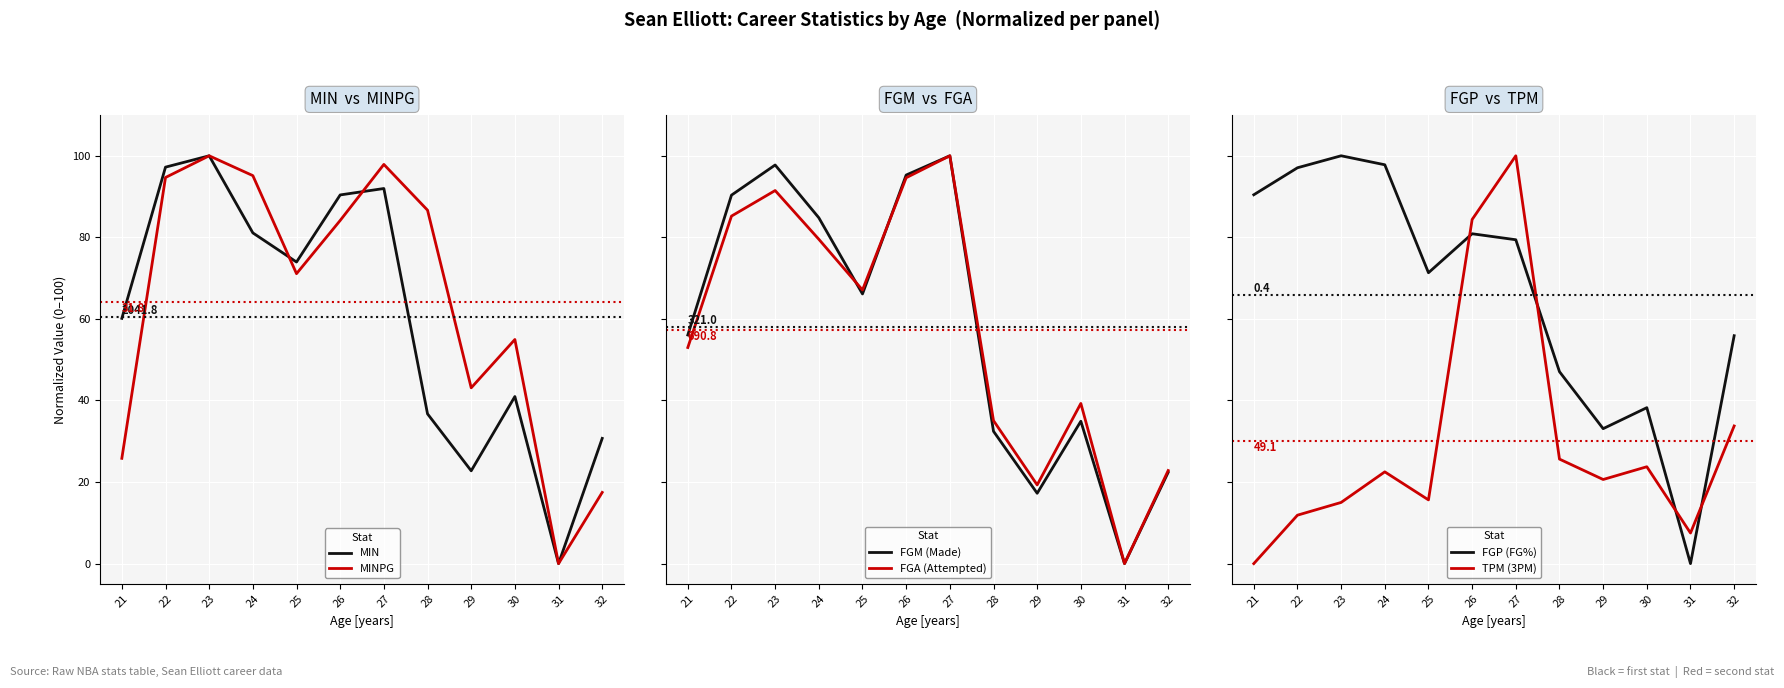

Reading left to right, extract all data points from this chart.

MIN: 21=60.1	22=97.2	23=100.0	24=81.1	25=73.9	26=90.4	27=92.0	28=36.7	29=22.8	30=41.0	31=0.0	32=30.7
MINPG: 21=25.8	22=94.7	23=100.0	24=95.1	25=71.1	26=84.1	27=97.9	28=86.7	29=43.1	30=55.0	31=0.0	32=17.5
FGM (Made): 21=56.1	22=90.3	23=97.7	24=84.8	25=66.1	26=95.3	27=100.0	28=32.4	29=17.2	30=34.9	31=0.0	32=22.4
FGA (Attempted): 21=53.0	22=85.2	23=91.5	24=79.5	25=67.1	26=94.6	27=100.0	28=35.1	29=19.3	30=39.3	31=0.0	32=22.8
FGP (FG%): 21=90.4	22=97.1	23=100.0	24=97.8	25=71.3	26=80.9	27=79.4	28=47.1	29=33.1	30=38.2	31=0.0	32=55.9
TPM (3PM): 21=0.0	22=11.9	23=15.0	24=22.5	25=15.6	26=84.4	27=100.0	28=25.6	29=20.6	30=23.8	31=7.5	32=33.8